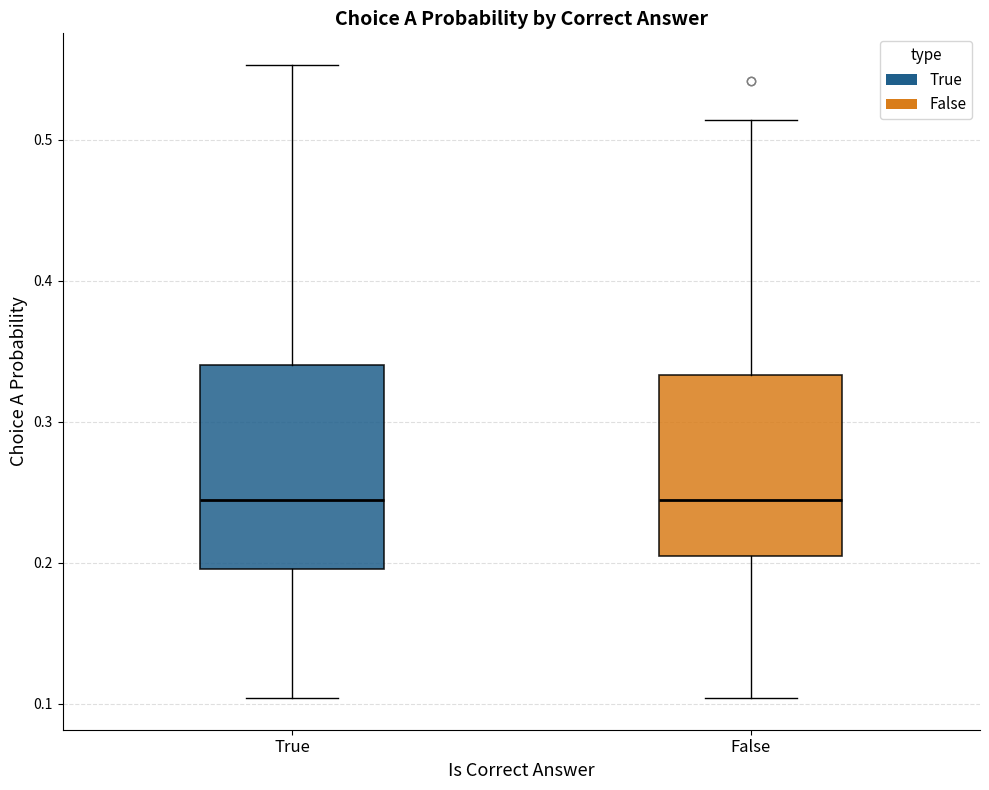

Reading left to right, transcribe this box plot: for each box, give where its median line is, the range the box spans, and where its two whiskers end, as read against the y-axis. The values are not printed on the chart, so give them approximately, as read against the axis.

True: median 0.24, box 0.20 to 0.34, whiskers 0.10 to 0.55
False: median 0.24, box 0.20 to 0.33, whiskers 0.10 to 0.51